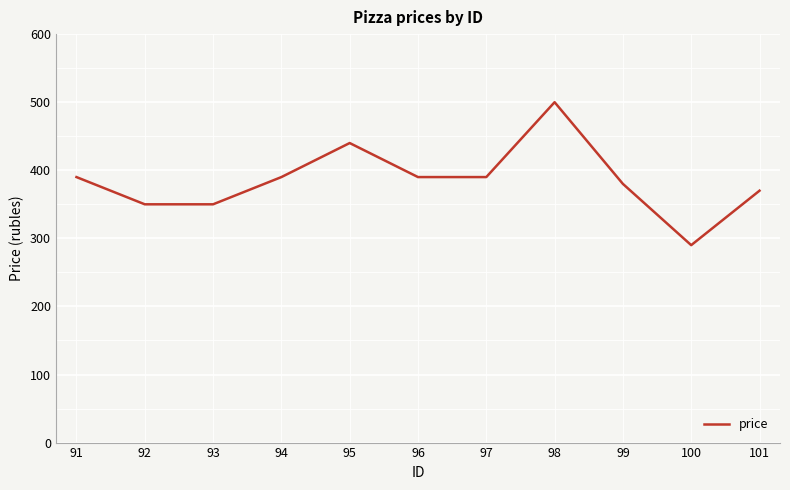

Read the value at 92, to the nearest 10.

350